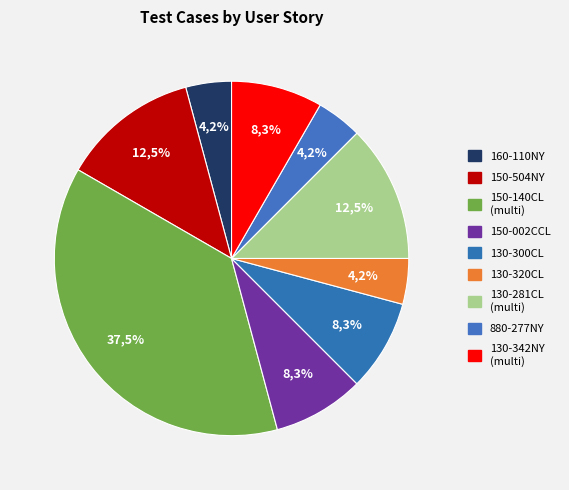

Which slice is the smallest?

160-110NY